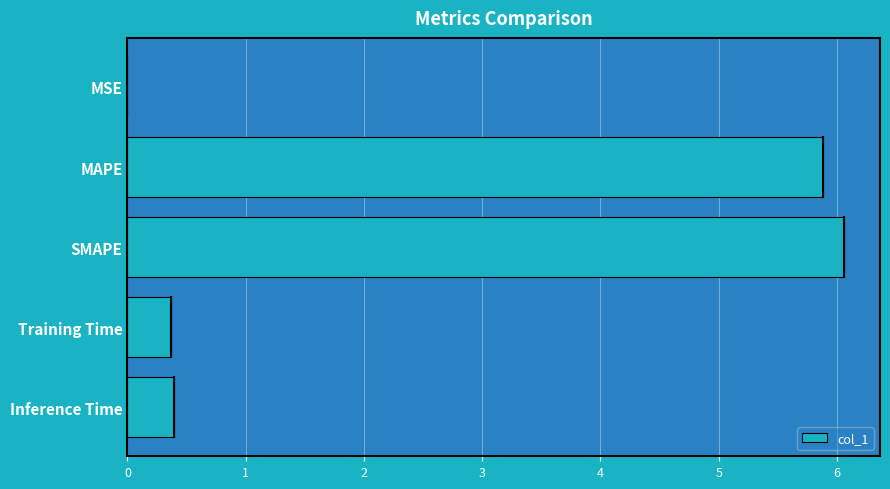

What is the greatest value displayed?

6.1